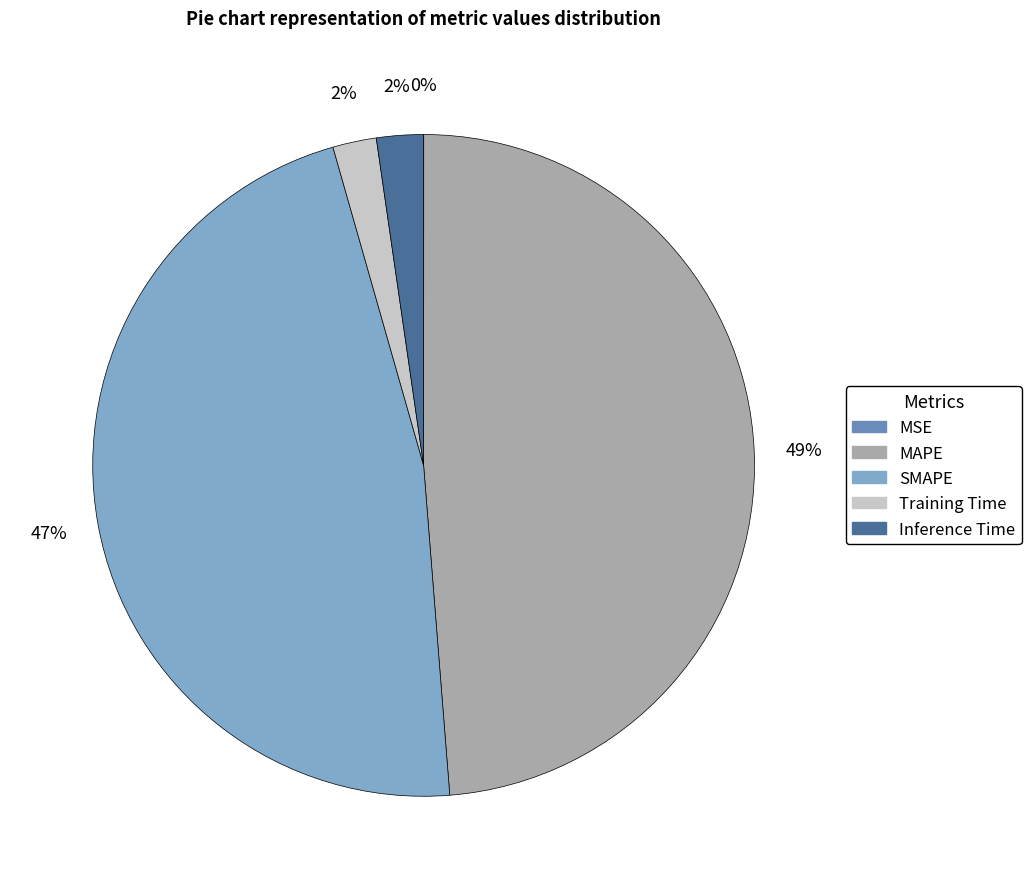

What percentage is the Inference Time slice, to the nearest percent?

2%